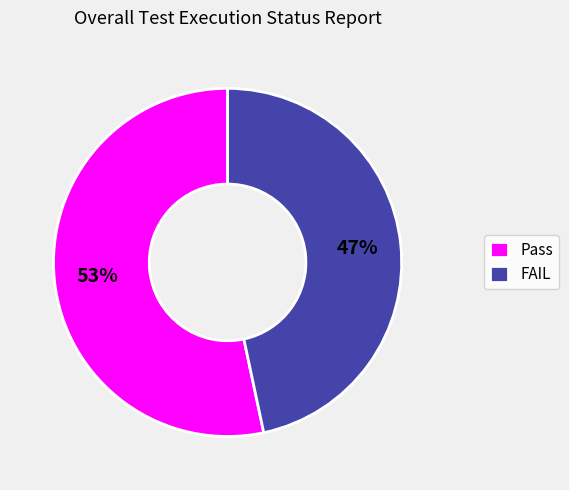

Rank the categories by value from highest to lowest.

Pass, FAIL